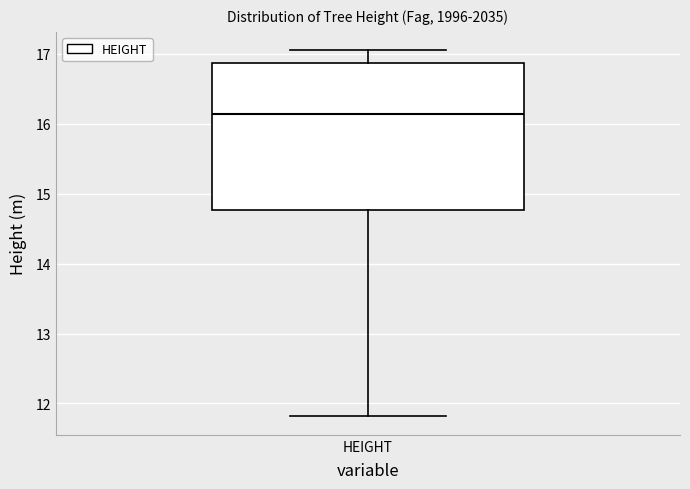

Transcribe this box plot: give where the median line is, the range the box spans, and where the two whiskers end, as read against the y-axis. The values are not printed on the chart, so give them approximately, as read against the axis.

median 16.1, box 14.8 to 16.9, whiskers 11.8 to 17.1